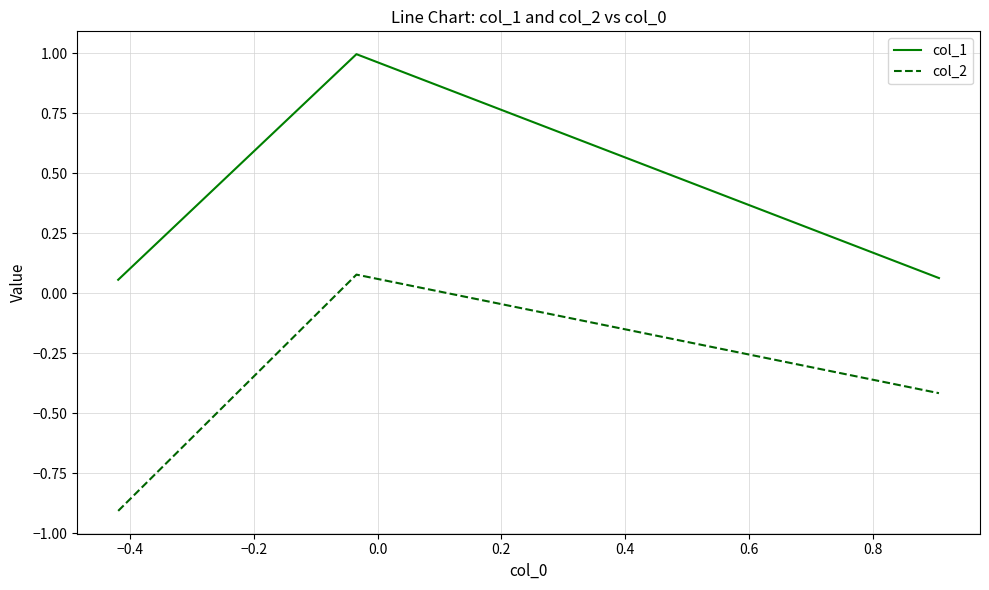

List the series in order of their overall mean, highest first.

col_1, col_2